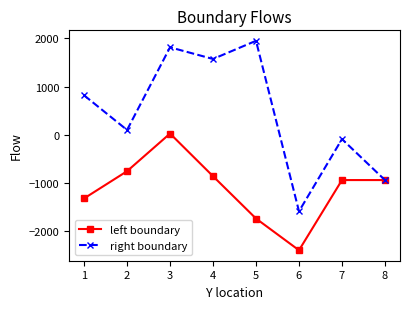

What is the difference between the maximum and minimum values in the right boundary series?

3537